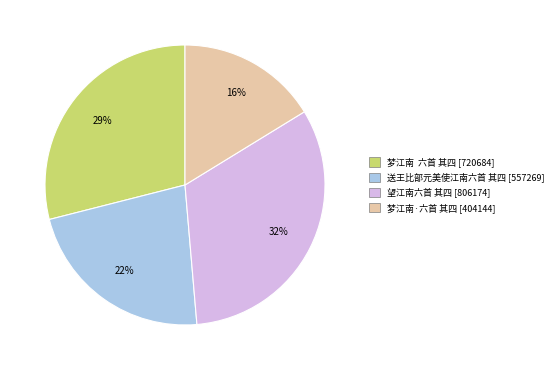

To the nearest percent, what is the difference between the largest and smallest slice percentages?

16%